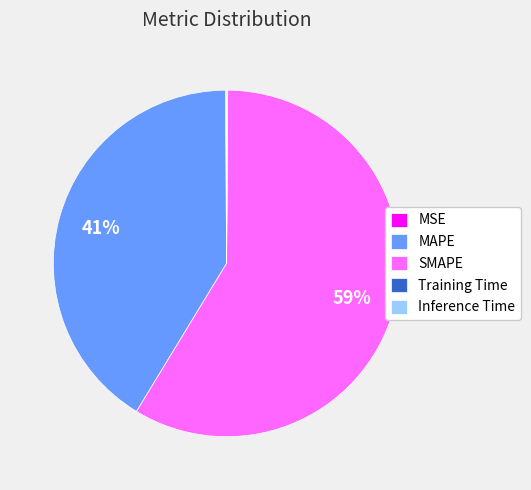

Which has a higher value, MAPE or SMAPE?

SMAPE